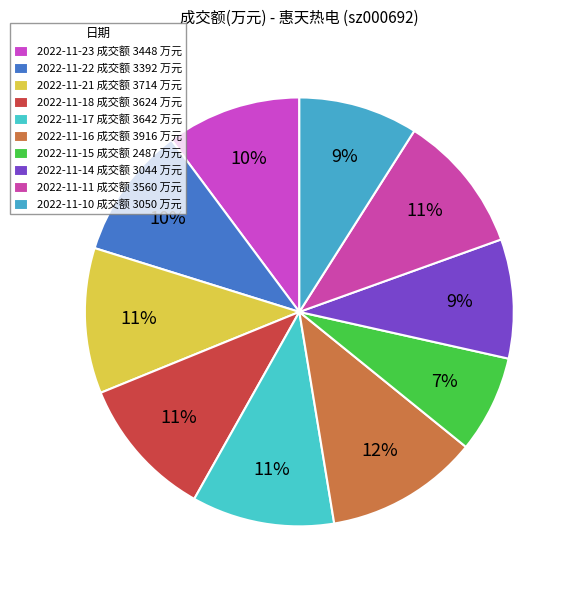

To the nearest percent, what is the difference between the 2022-11-18 and 2022-11-10 slice percentages?

2%